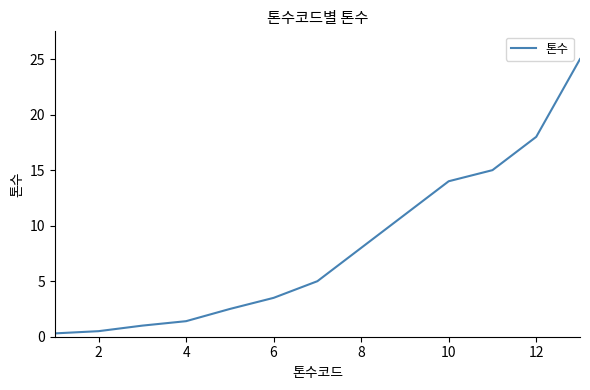

What is the difference between the maximum and minimum values?

24.7